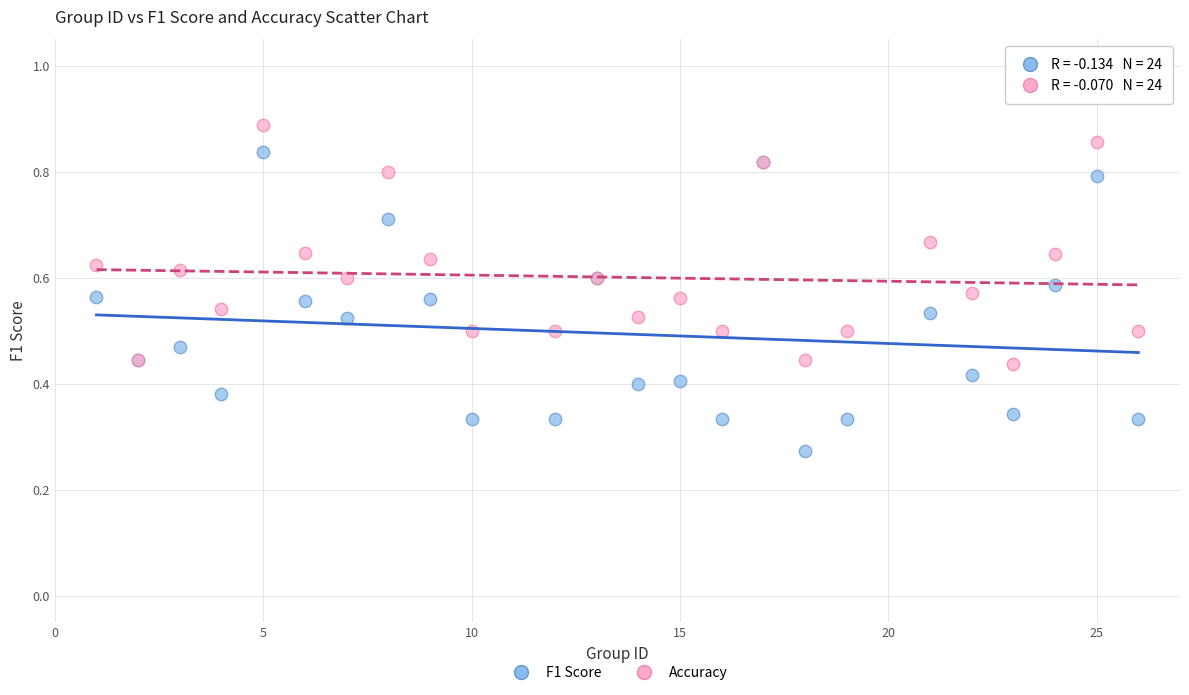

What is the X range (max minus min) for the scatter plot?

25.0